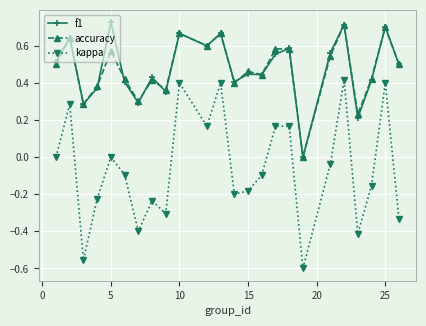

How many interior local valleys does the kappa series have?

7